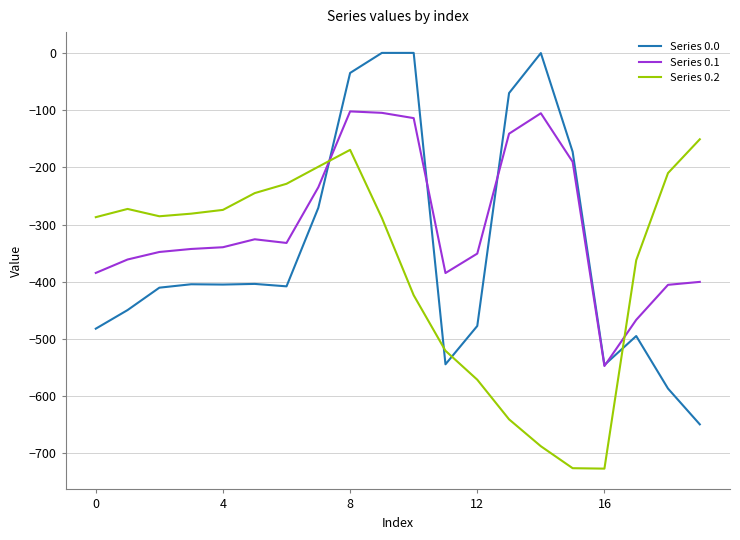

Which series ends up on top after the final intersection of Series 0.1 and Series 0.2?

Series 0.2